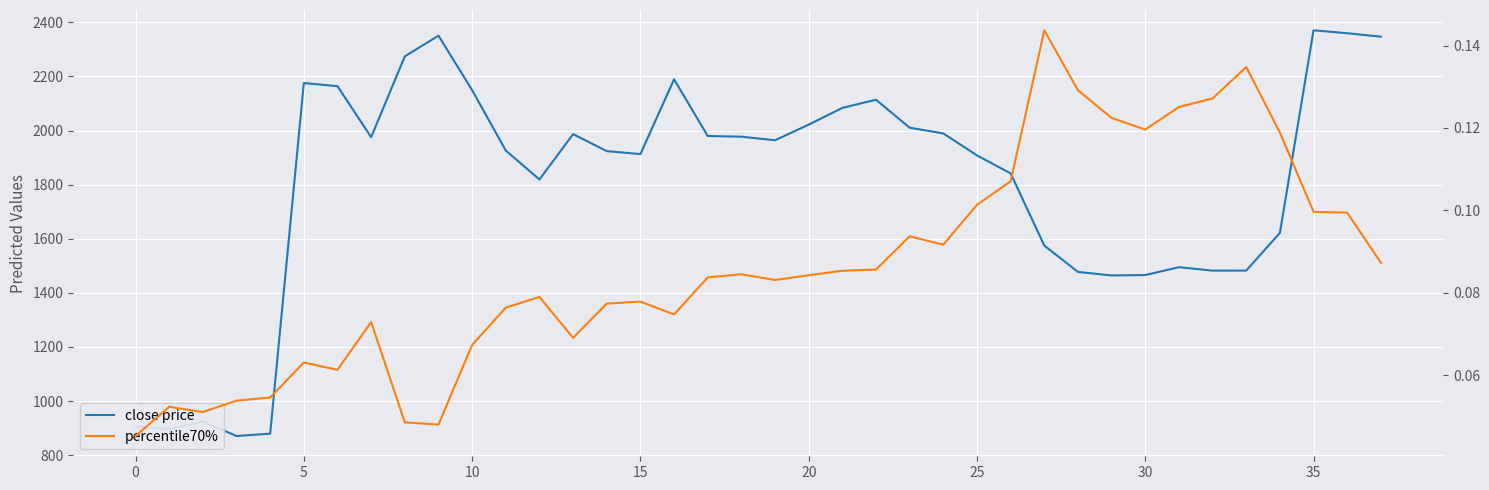

Is the value of close price at 35 greater than the value of percentile70% at 20?

Yes